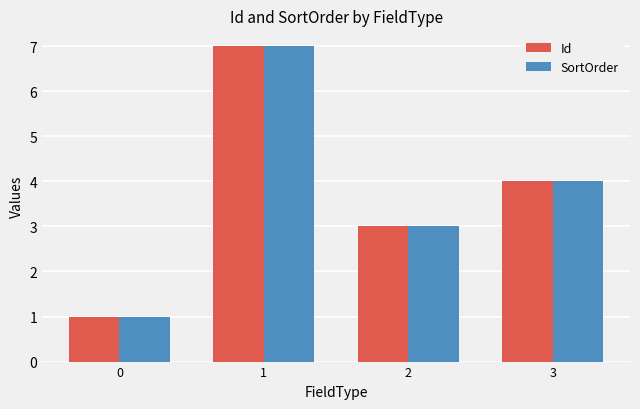

The Id series shows 2 at 0. True or false?

False